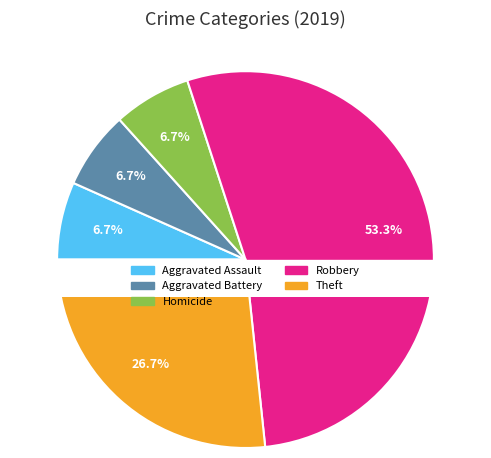

True or false: Arson accounts for 0% of the total.

True